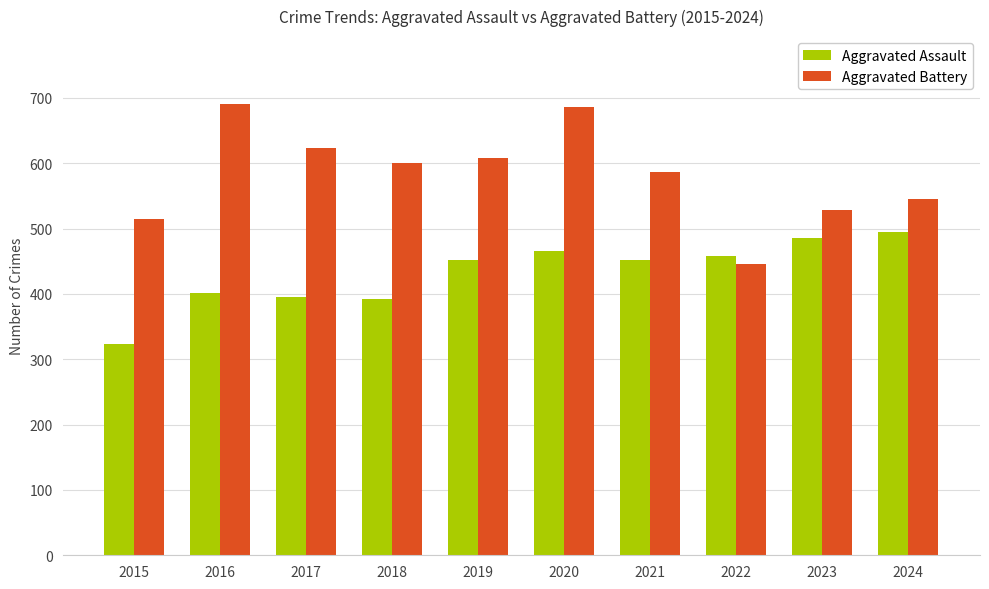

Rank the series by their maximum value, from highest to lowest.

Aggravated Battery, Aggravated Assault